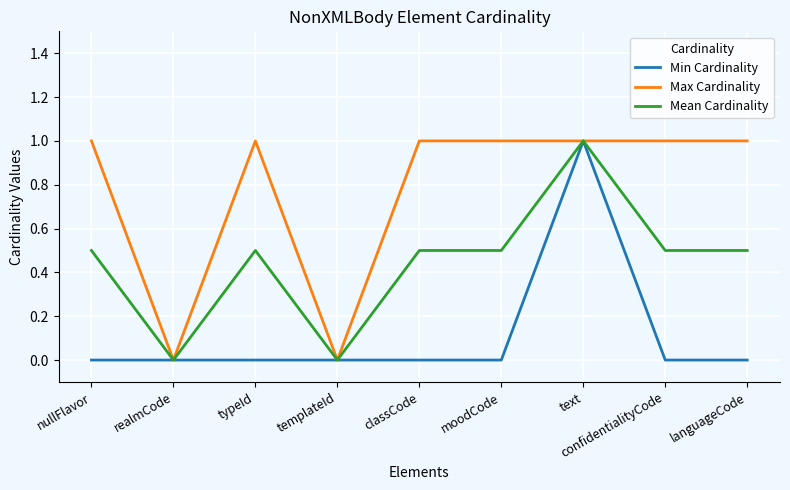

What is the difference between the highest and lowest values at languageCode?

1.0